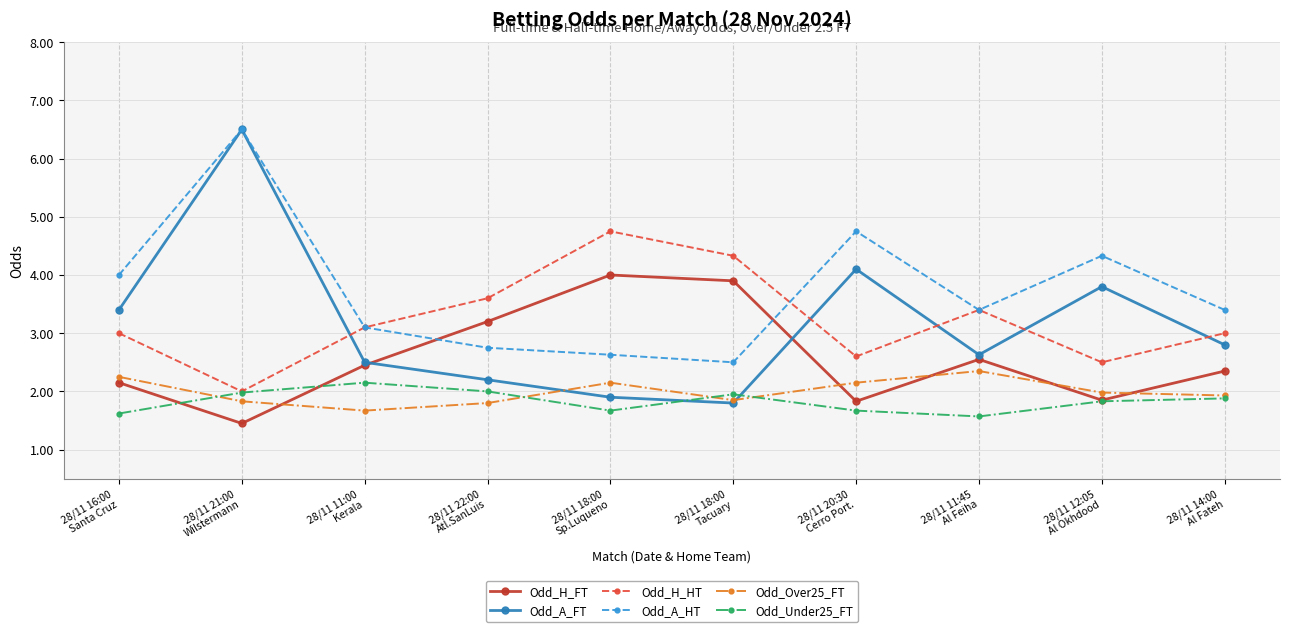

The value of Odd_H_HT at 28/11 18:00
Tacuary is 4.3. True or false?

True